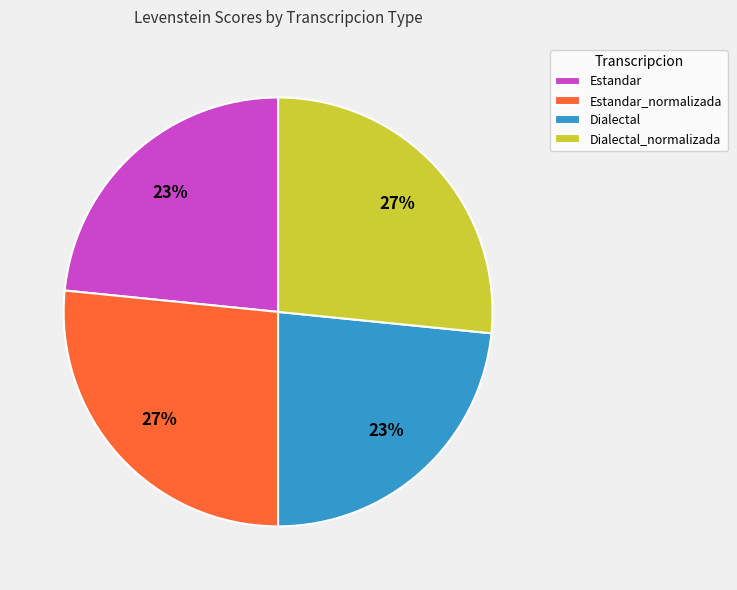

Approximately how many times larger is the value at Dialectal compared to Estandar?

1.0